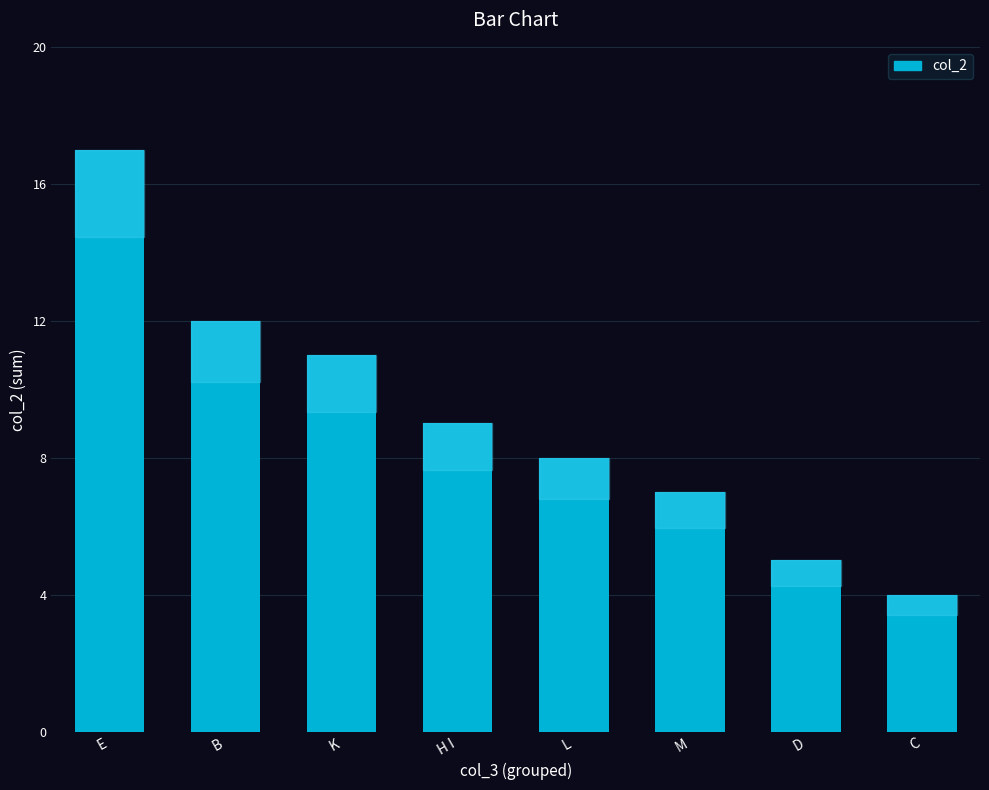

Which has a higher value, H I or L?

H I